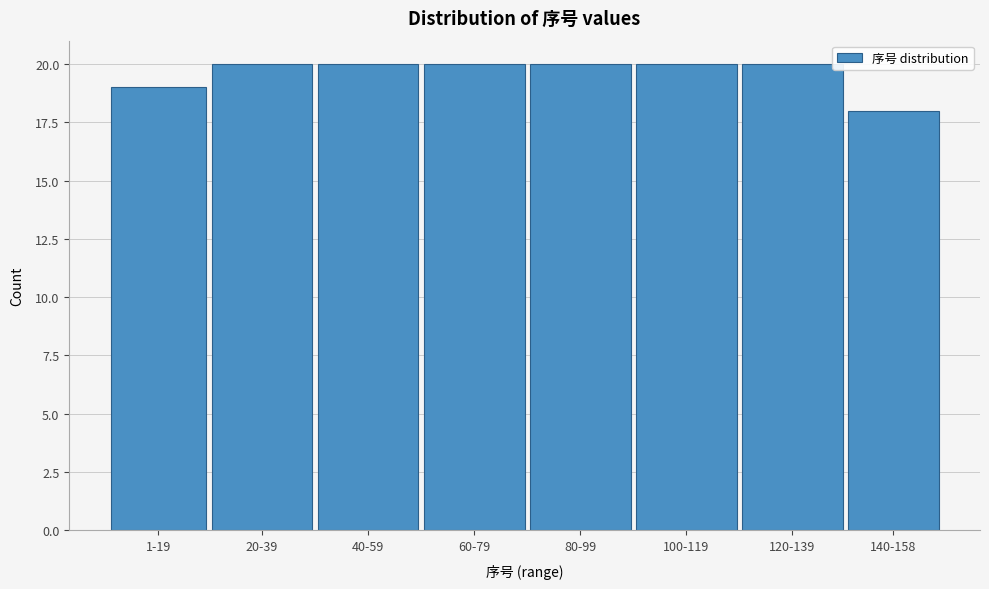

Reading left to right, extract all data points from this chart.

1-19=19	20-39=20	40-59=20	60-79=20	80-99=20	100-119=20	120-139=20	140-158=18